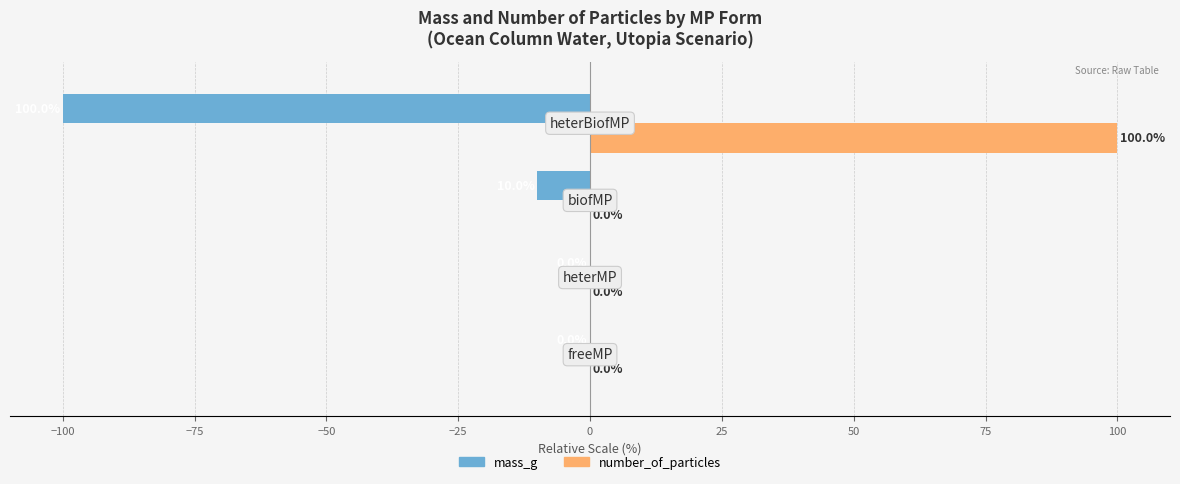

What is the sum of all mass_g values?

-110.0